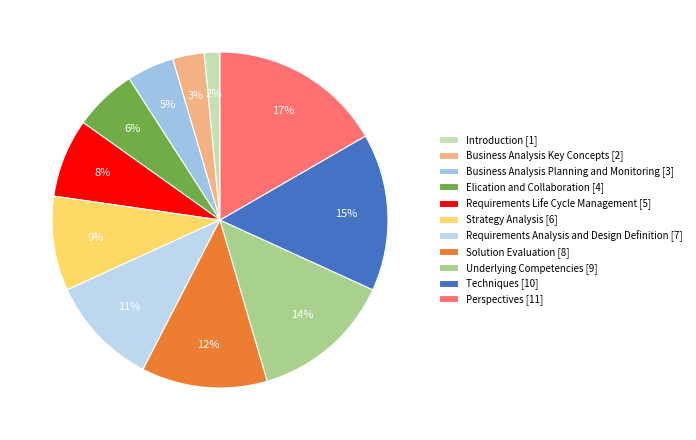

Rank the categories by value from lowest to highest.

Introduction, Business Analysis Key Concepts, Business Analysis Planning and Monitoring, Elication and Collaboration, Requirements Life Cycle Management, Strategy Analysis, Requirements Analysis and Design Definition, Solution Evaluation, Underlying Competencies, Techniques, Perspectives